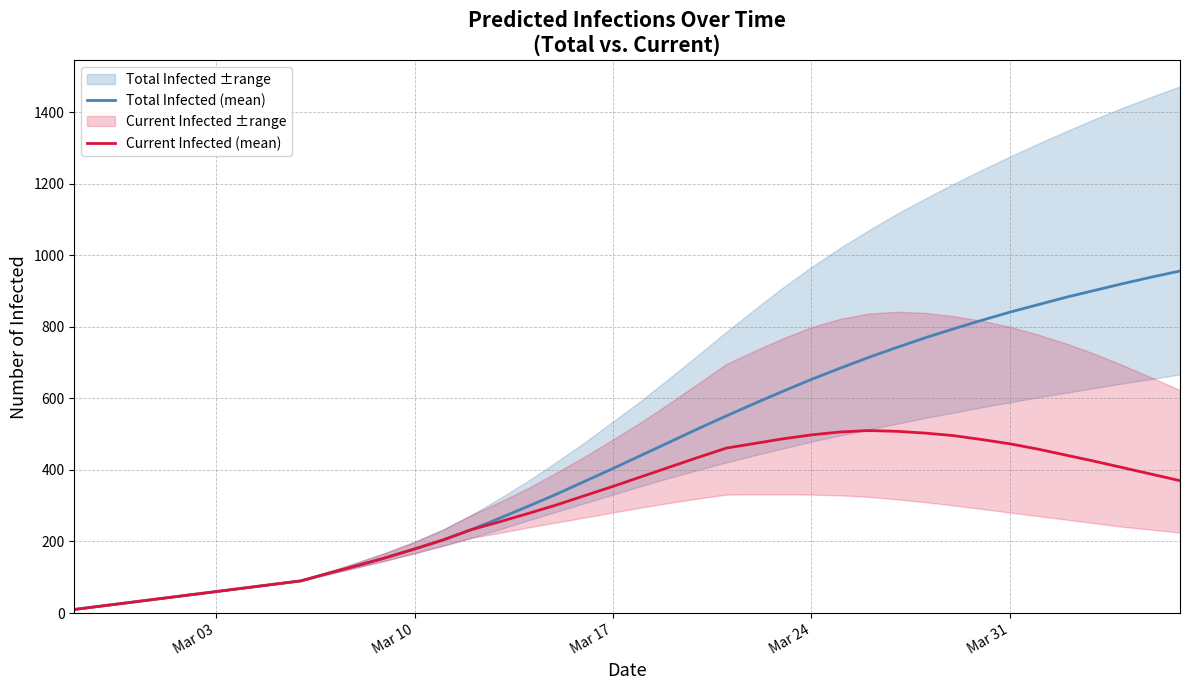

The Current Infected (mean) series shows 107 at Mar 17. True or false?

False